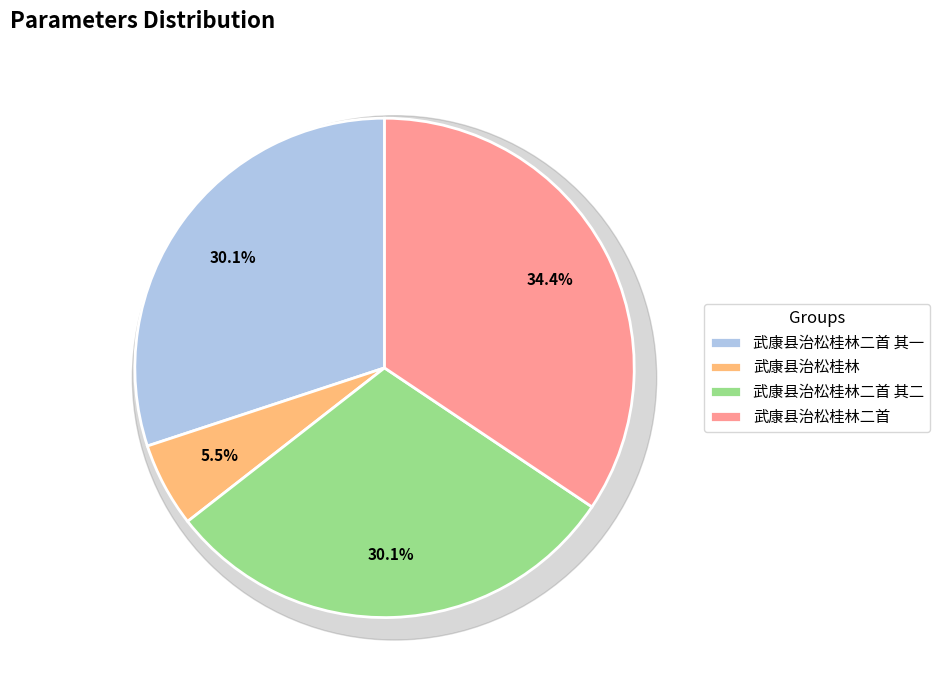

What is the change in value from 武康县治松桂林二首 其一 to 武康县治松桂林二首?

+141688